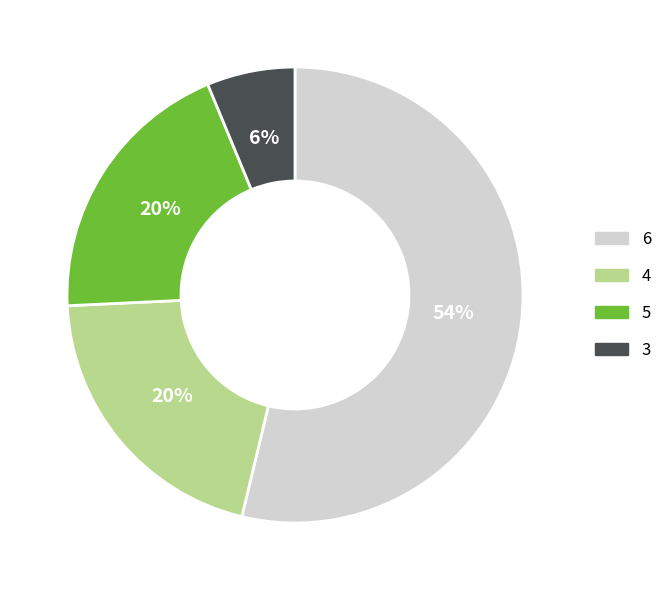

Which category has the biggest portion of the pie?

6